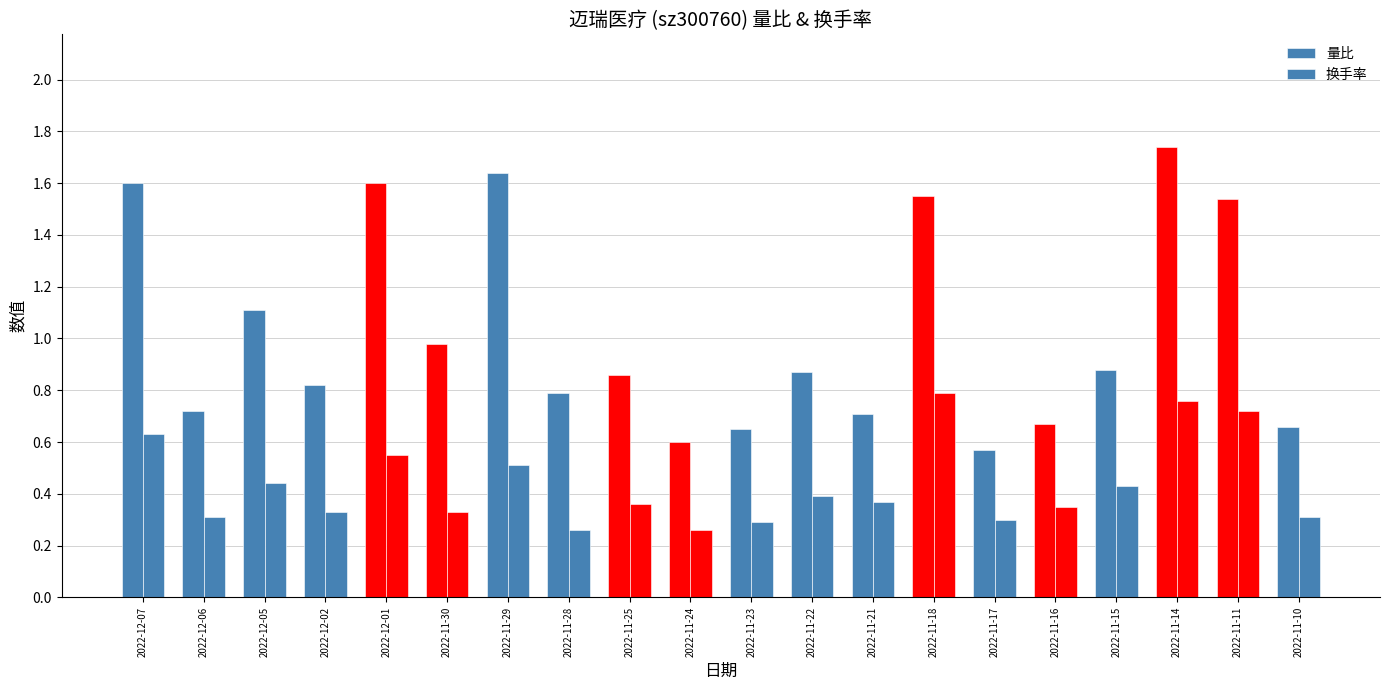

What is the smallest value displayed?

0.3